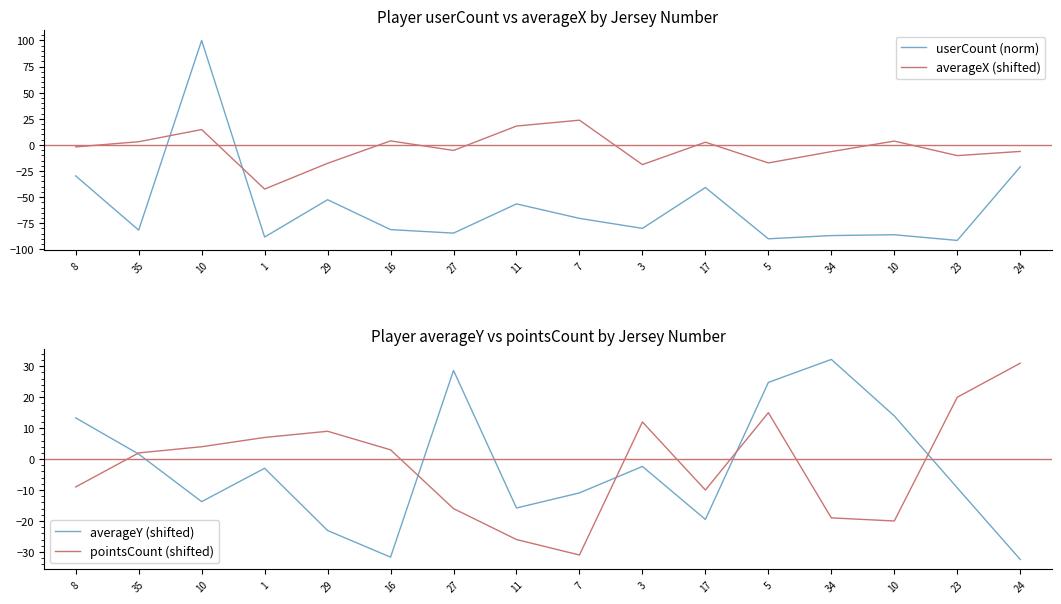

How many intersections are there between averageY (shifted) and averageX (shifted)?

9